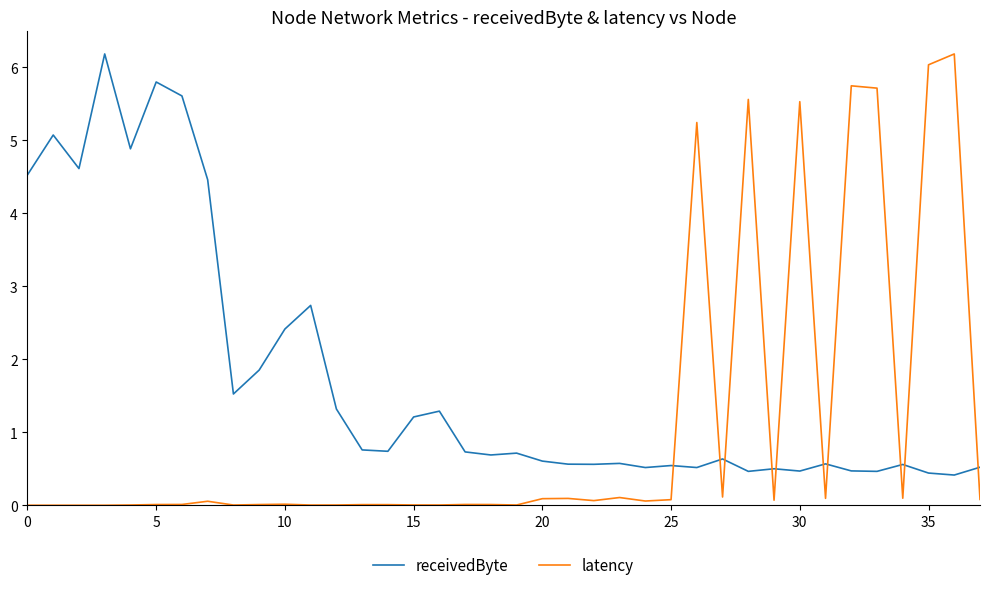

After their last crossing, which series has the higher values: receivedByte or latency?

receivedByte